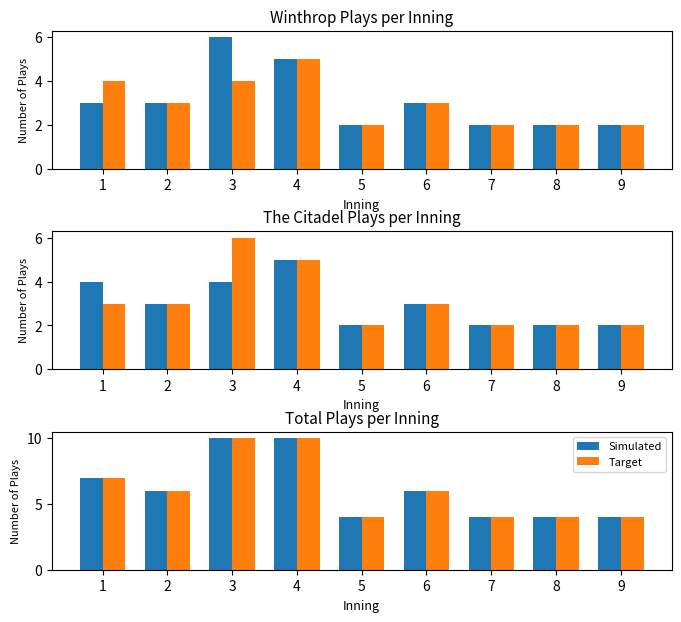

How many data points in Simulated are above 6?

3